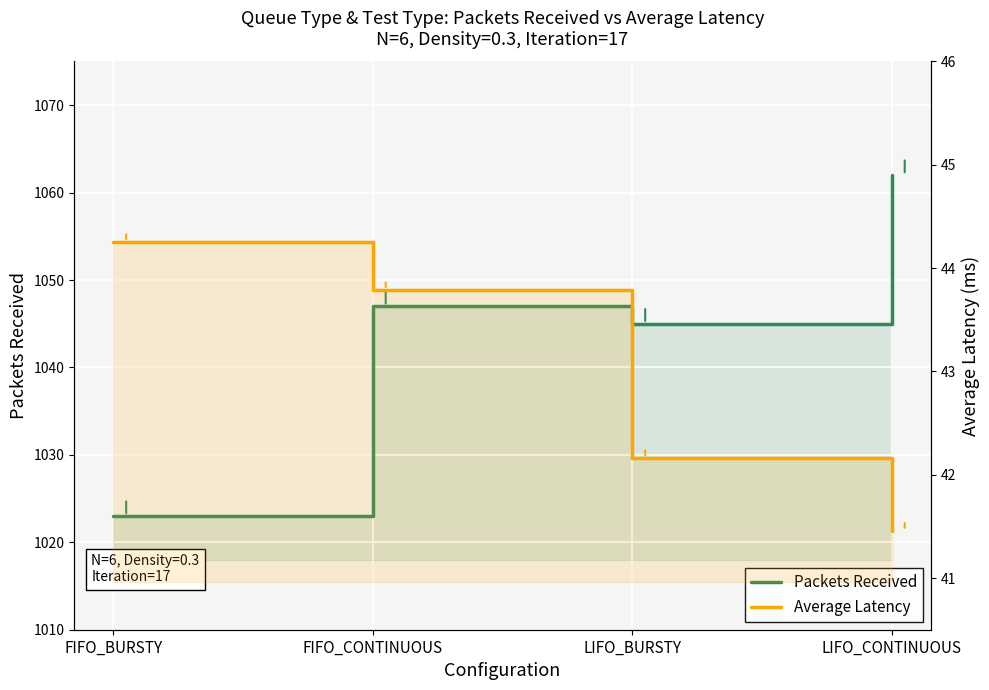

How many lines are shown in the chart?

2